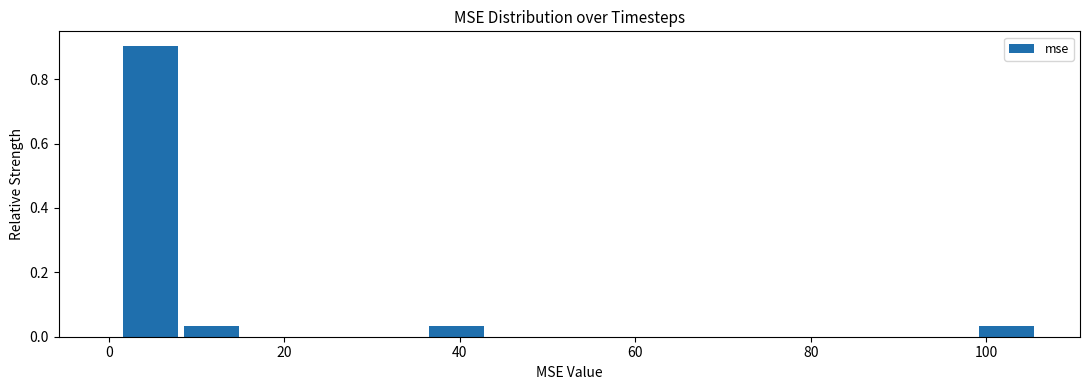

Read against the x-axis, roughly where is the centre of the tallest bar?

4